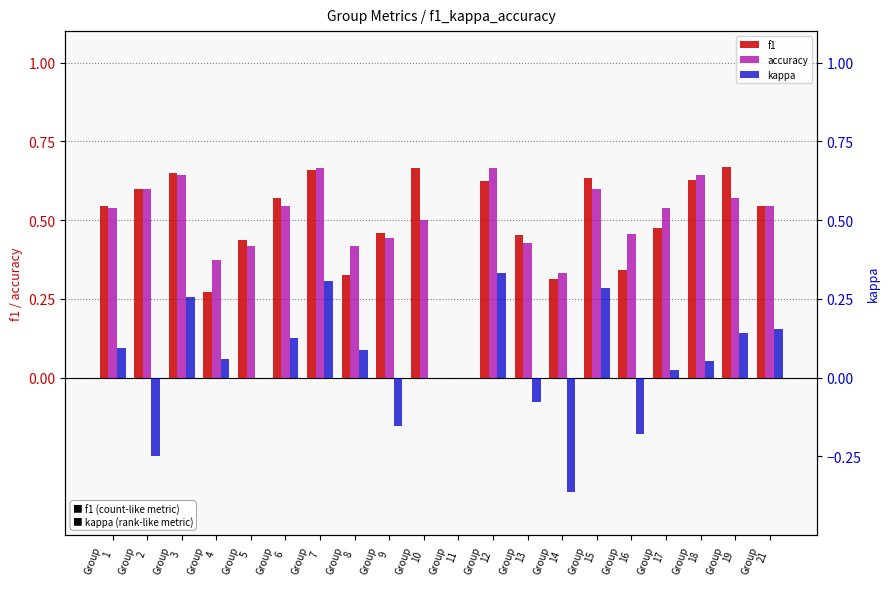

What is the maximum value shown in the chart?

0.7